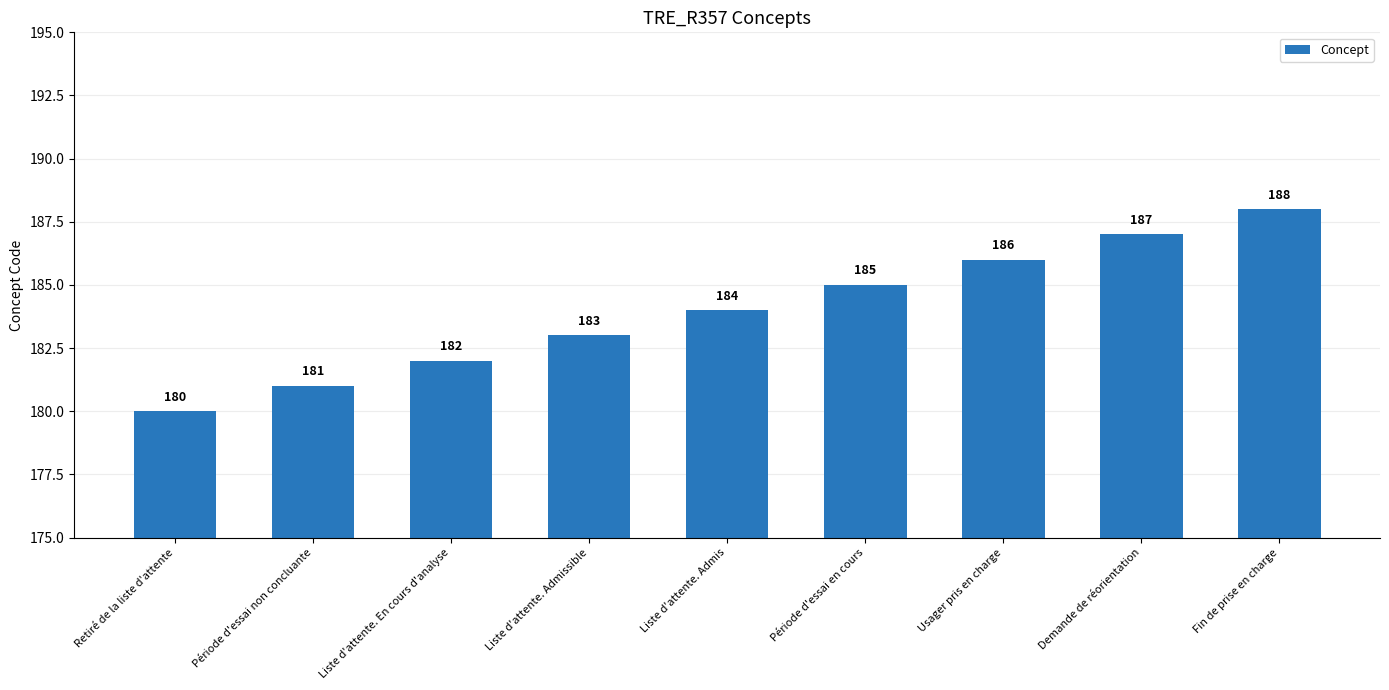

Reading left to right, list all the values displayed in this chart.

Retiré de la liste d'attente=180	Période d'essai non concluante=181	Liste d'attente. En cours d'analyse=182	Liste d'attente. Admissible=183	Liste d'attente. Admis=184	Période d'essai en cours=185	Usager pris en charge=186	Demande de réorientation=187	Fin de prise en charge=188